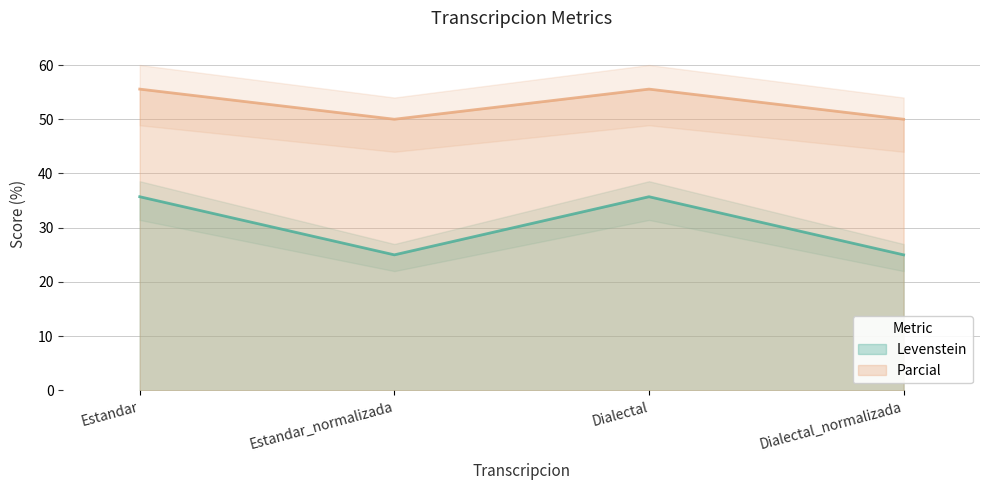

What is the value of the Levenstein point at the 4th from the left?

25.0